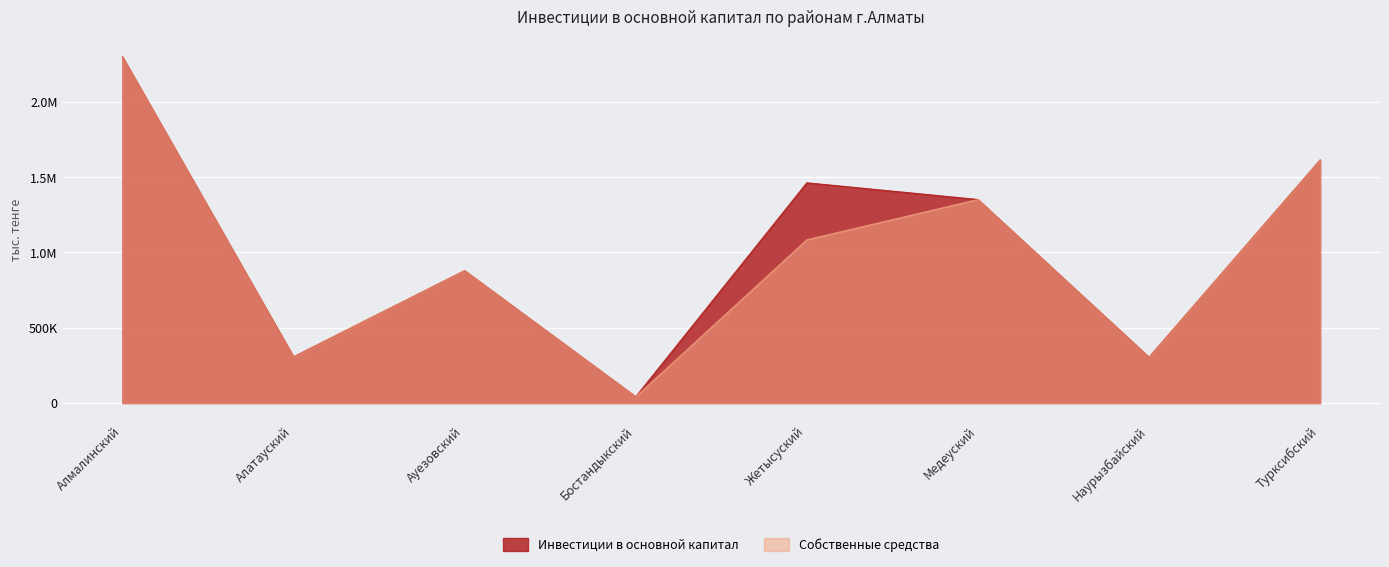

True or false: Собственные средства has a value of 784974 at Турксибский.

False